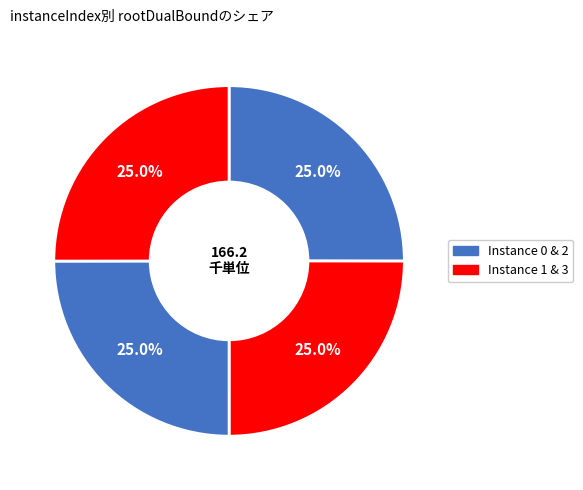

Count the number of slices in the pie.

4